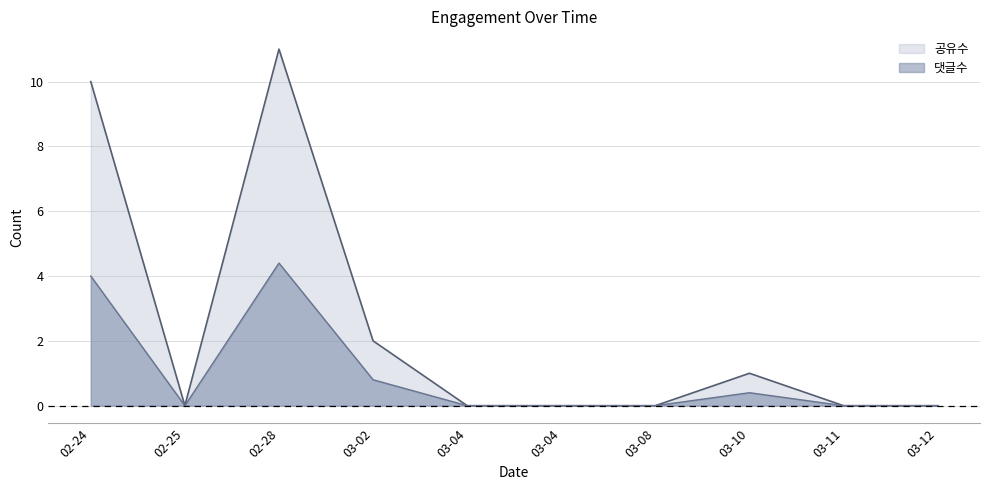

What is the label of the 2nd point from the right?

03-11